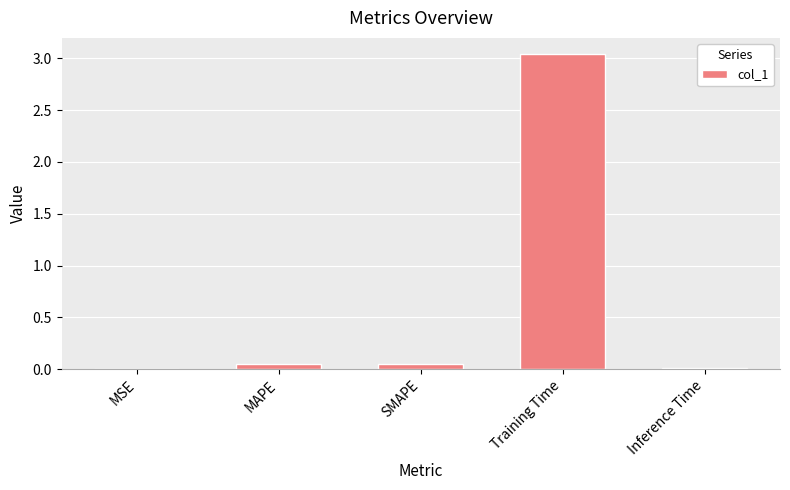

Which label corresponds to the largest value in the chart?

Training Time